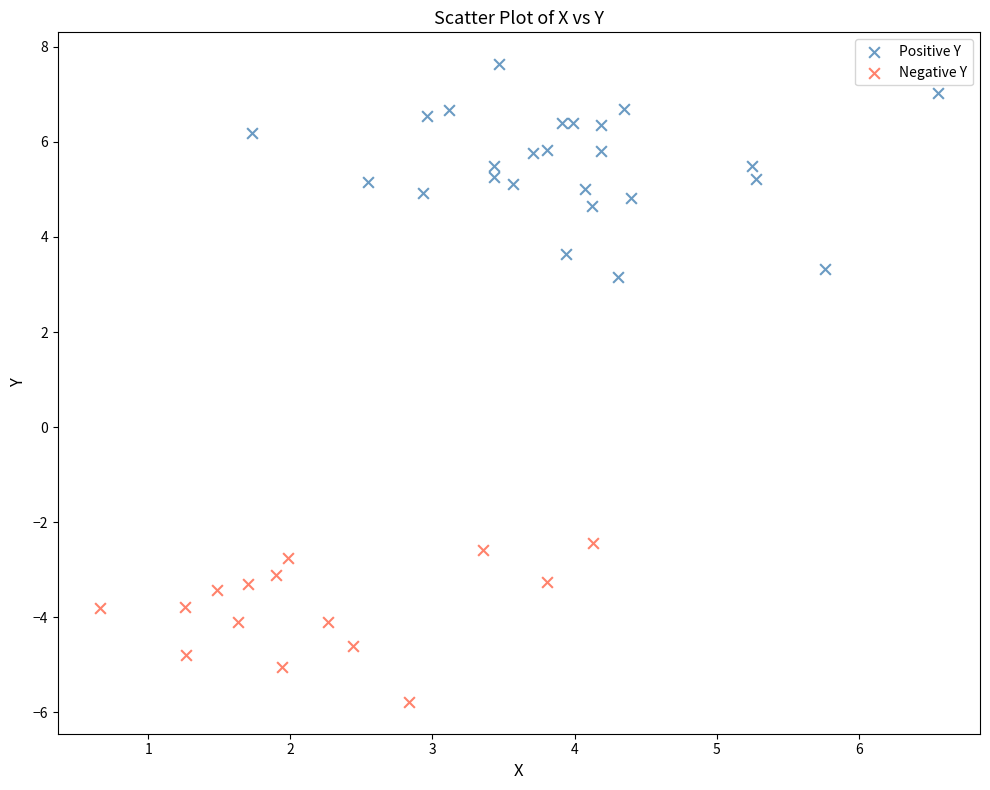

Which series has the widest spread of Y values?

Positive Y